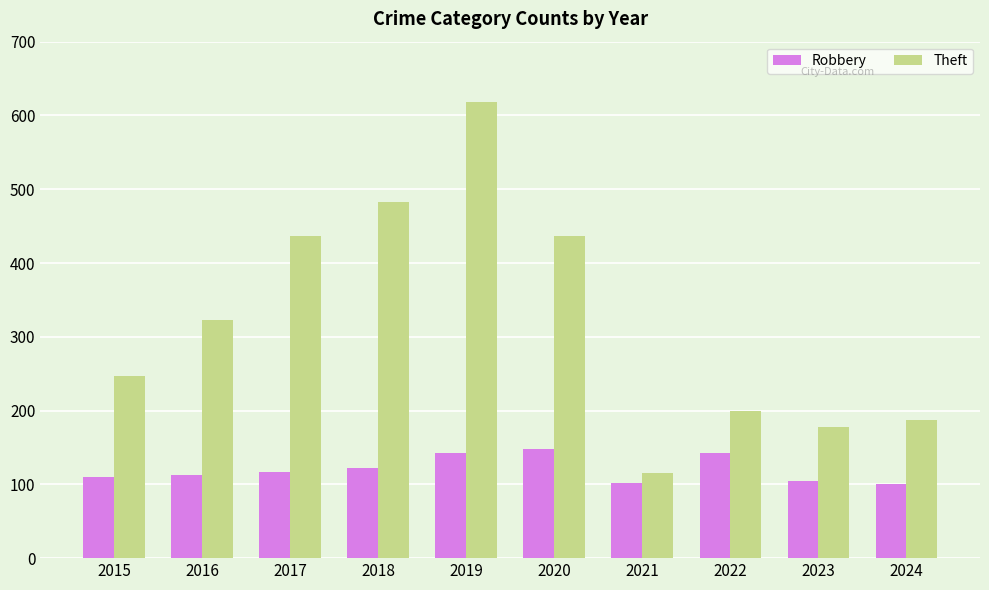

Is the value of Robbery at 2018 greater than the value of Theft at 2023?

No